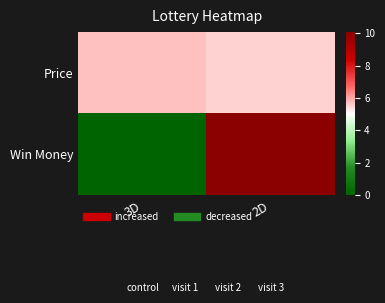

Which series has the widest spread of values?

Win Money